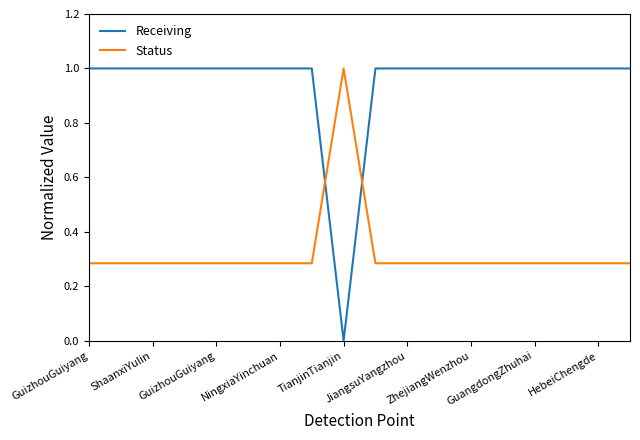

After their last crossing, which series has the higher values: Receiving or Status?

Receiving